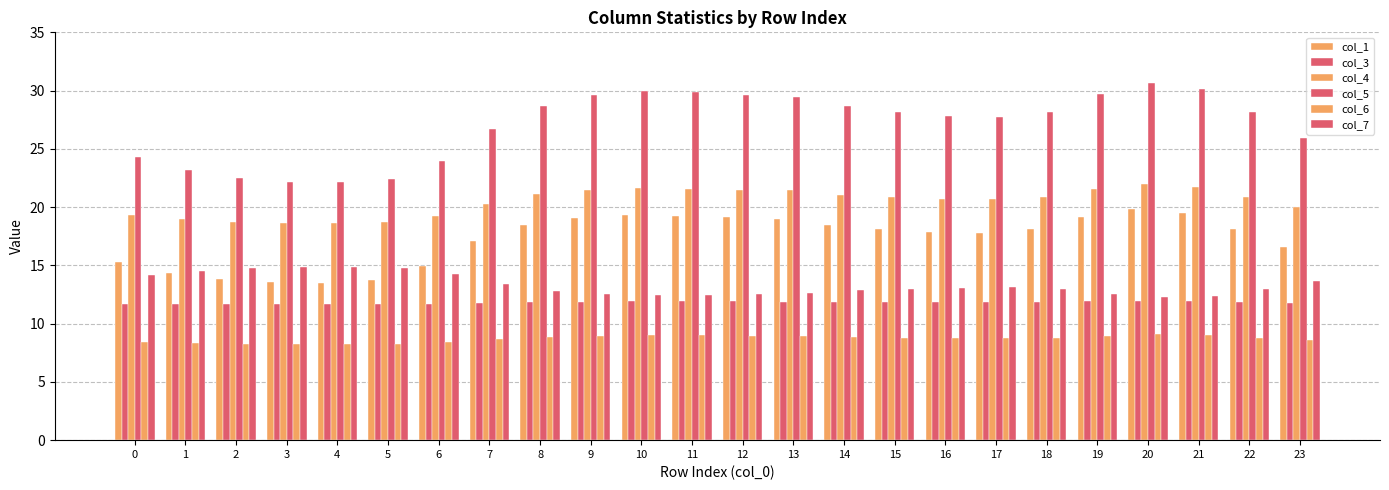

How many groups of bars are there?

24